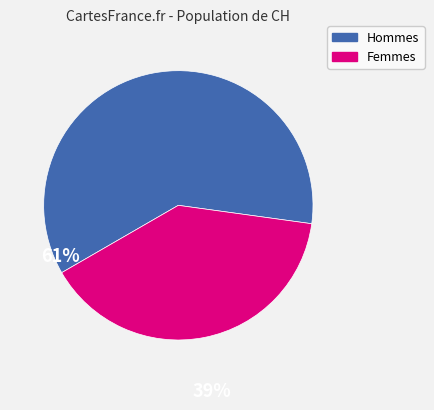

Is it true that Hommes is 72% of the pie?

False